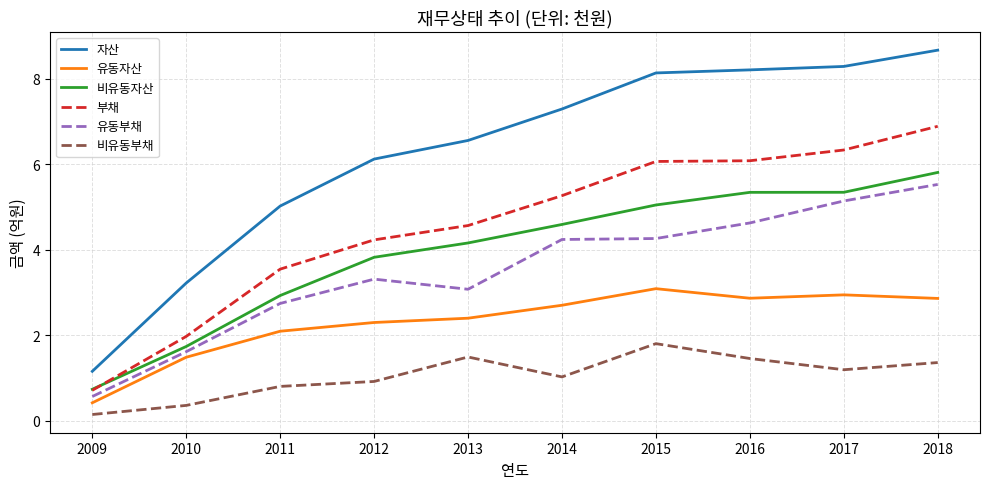

At 2015, list the series in order from largest to smallest.

자산, 부채, 비유동자산, 유동부채, 유동자산, 비유동부채